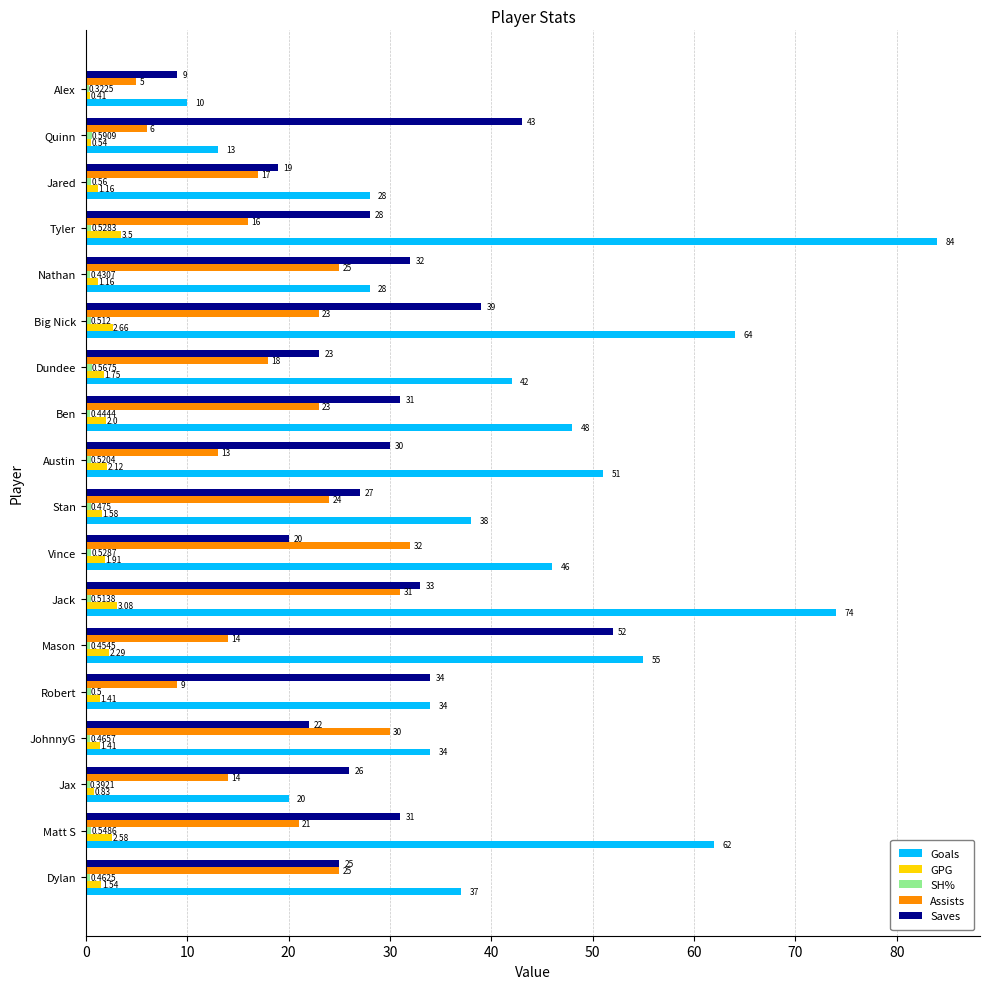

Between Vince and Dundee, which series saw the biggest shift?

Assists